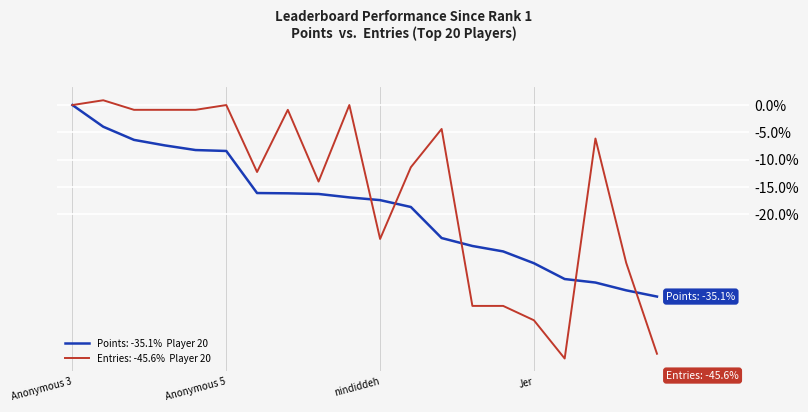

What is the minimum value shown in the chart?

-46.5